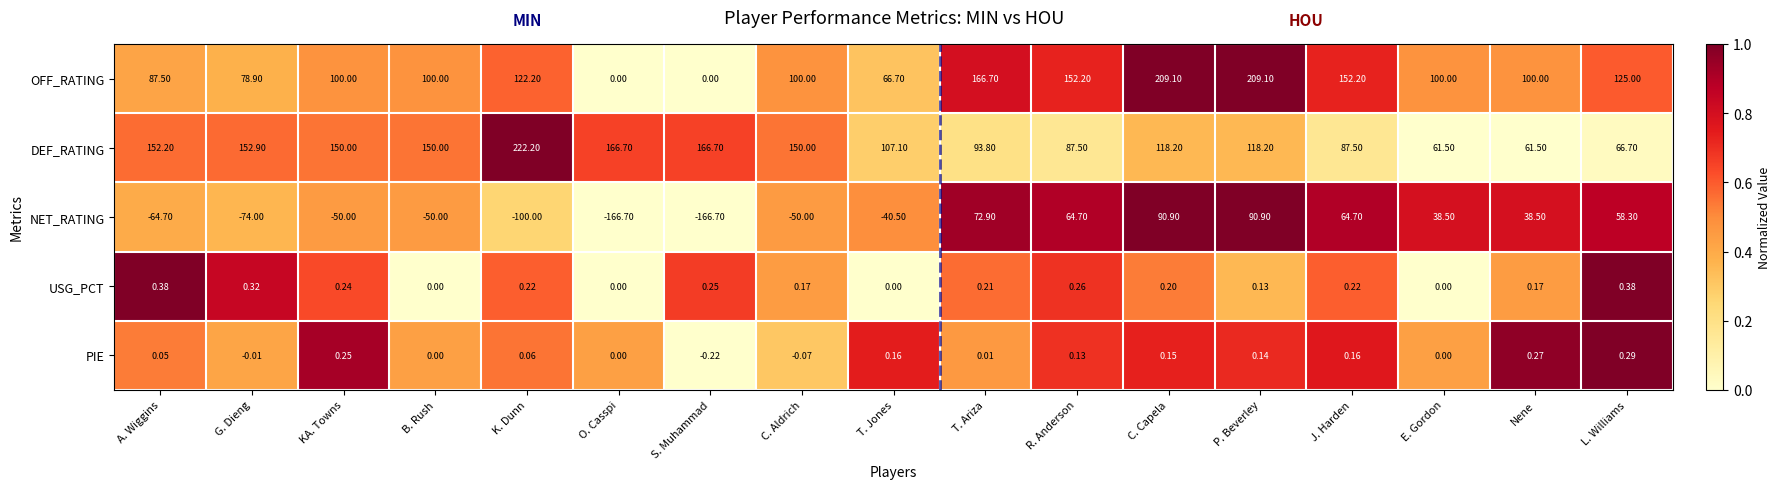

Which series changed the most between B. Rush and C. Capela?

NET_RATING